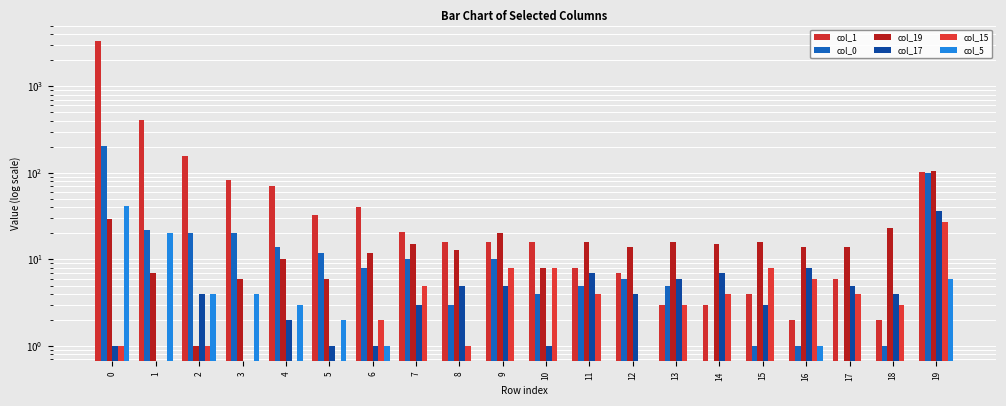

Which has a higher value, 8 or 11?

8